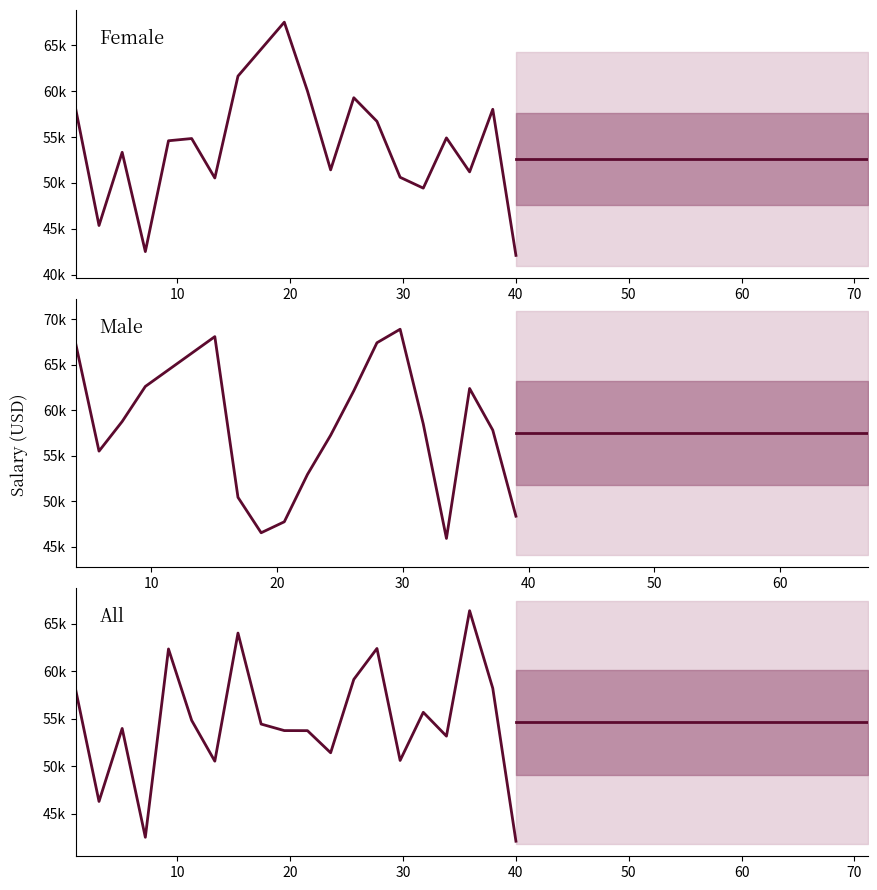

What is the highest value of the Female series?

67518.3